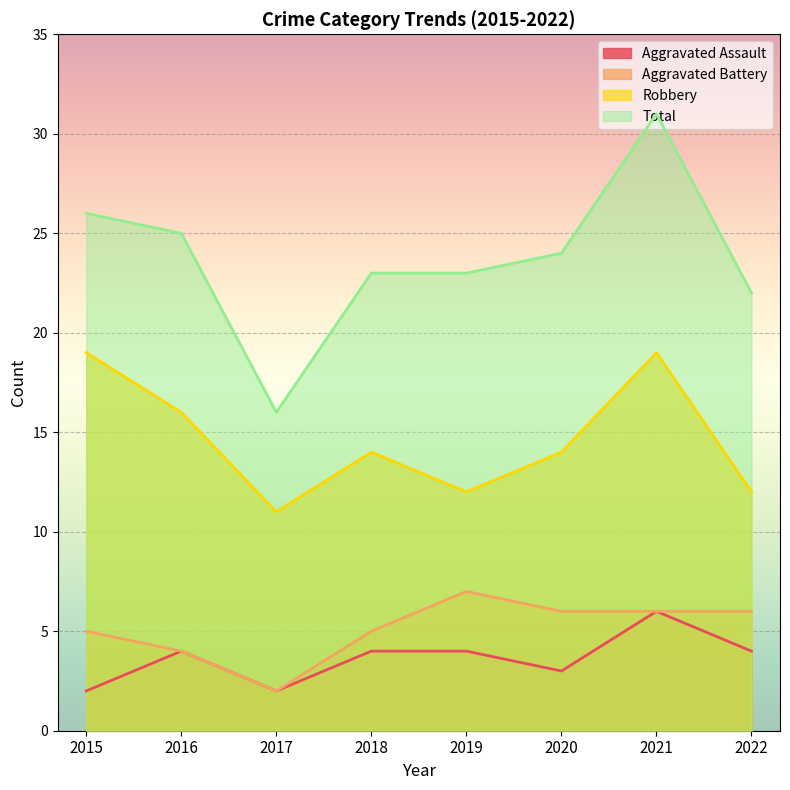

In Robbery, how many points are higher than both neighbors (excluding endpoints)?

2